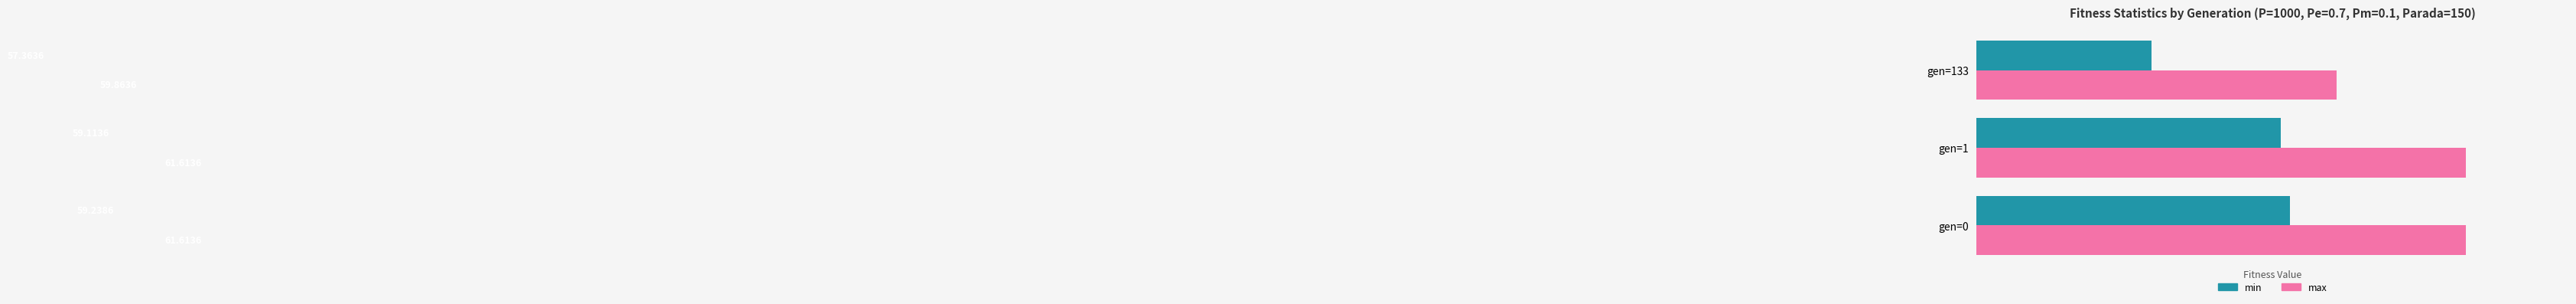

Which series changed the most between gen=0 and gen=133?

min